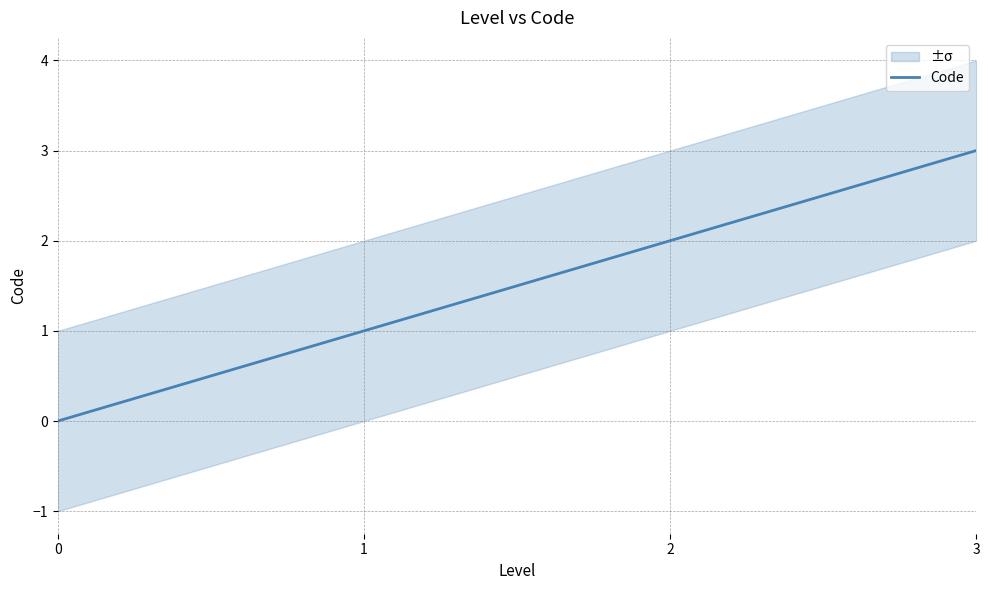

List the labels in order of value, largest first.

3, 2, 1, 0